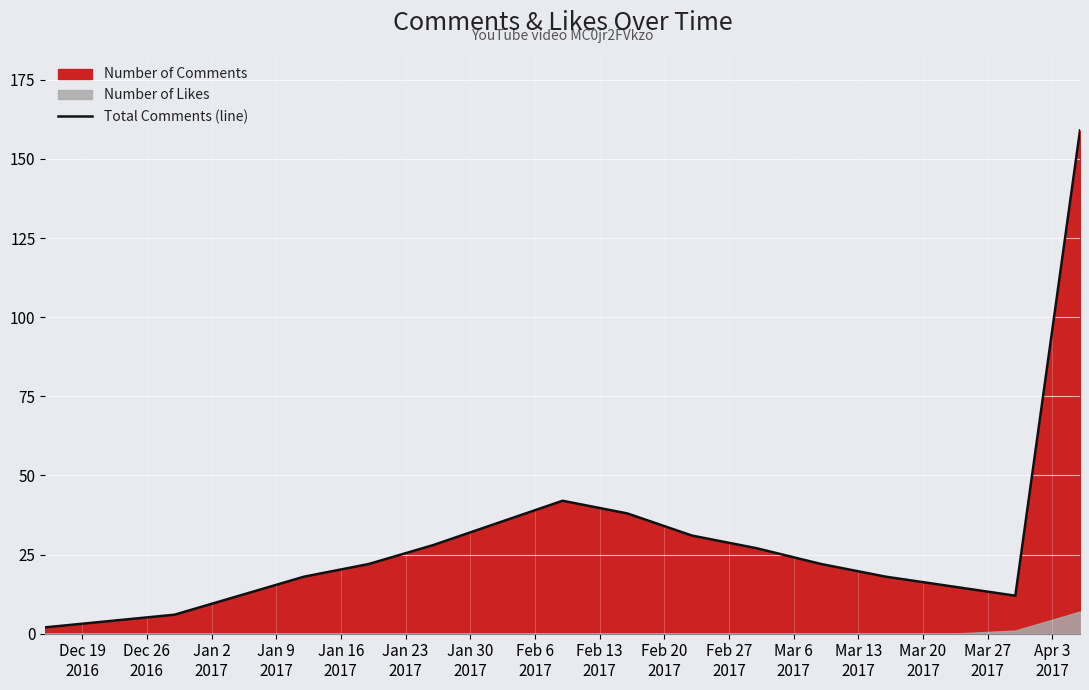

Which has a higher value, Mar 13
2017 or Jan 30
2017?

Jan 30
2017